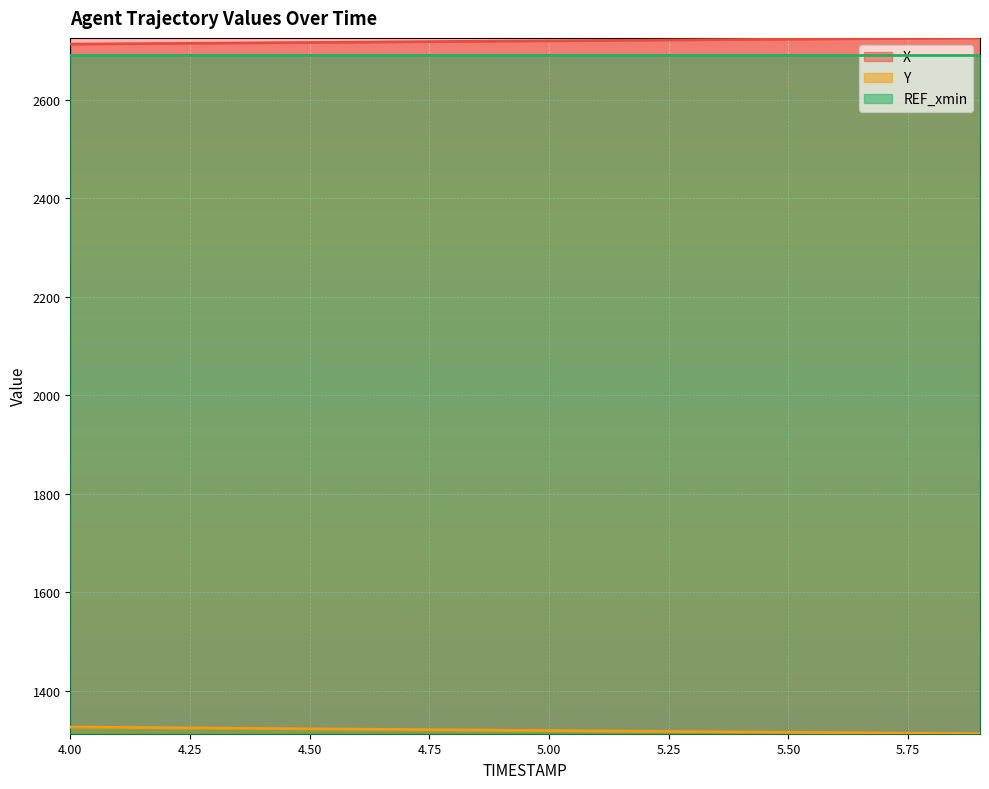

Which category has the highest value across all series?

5.9